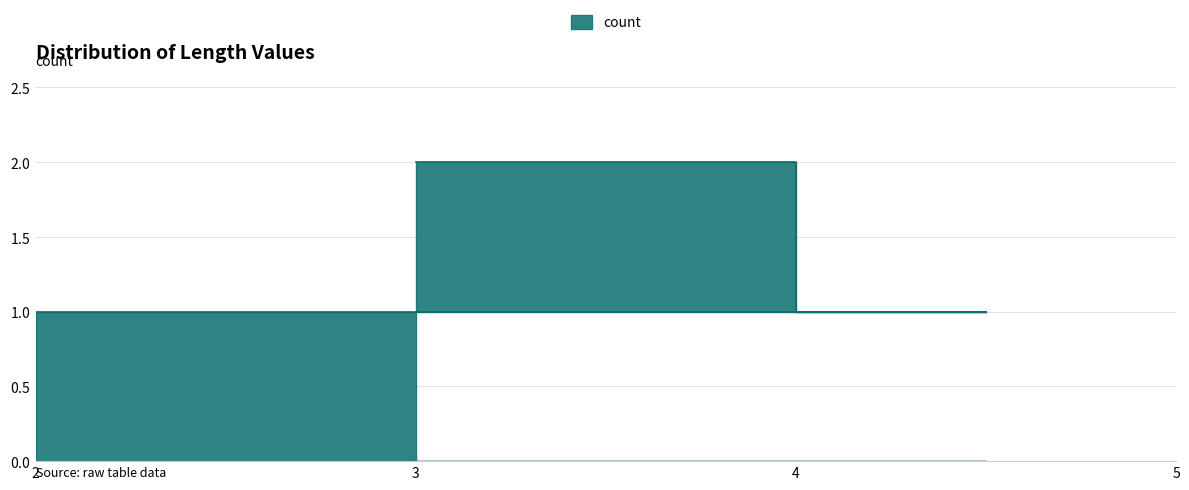

What is the label of the 3rd point from the left?

4